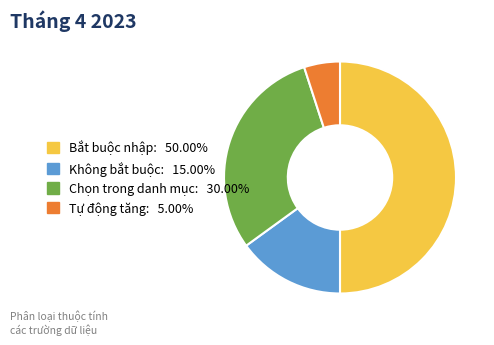

Between Chọn trong danh mục and Tự động tăng, which is larger?

Chọn trong danh mục